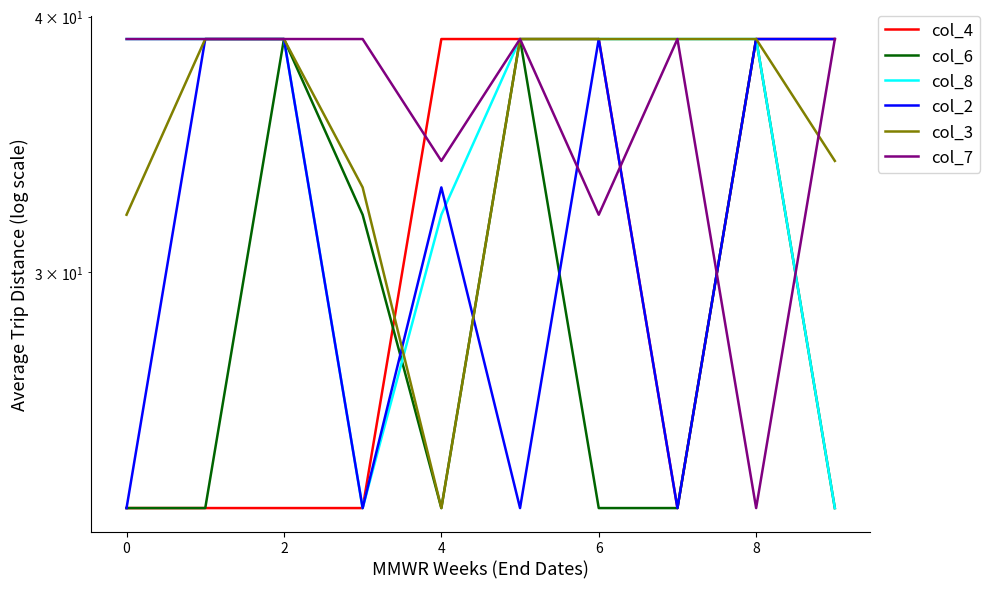

What is the label of the 10th point from the left?

9